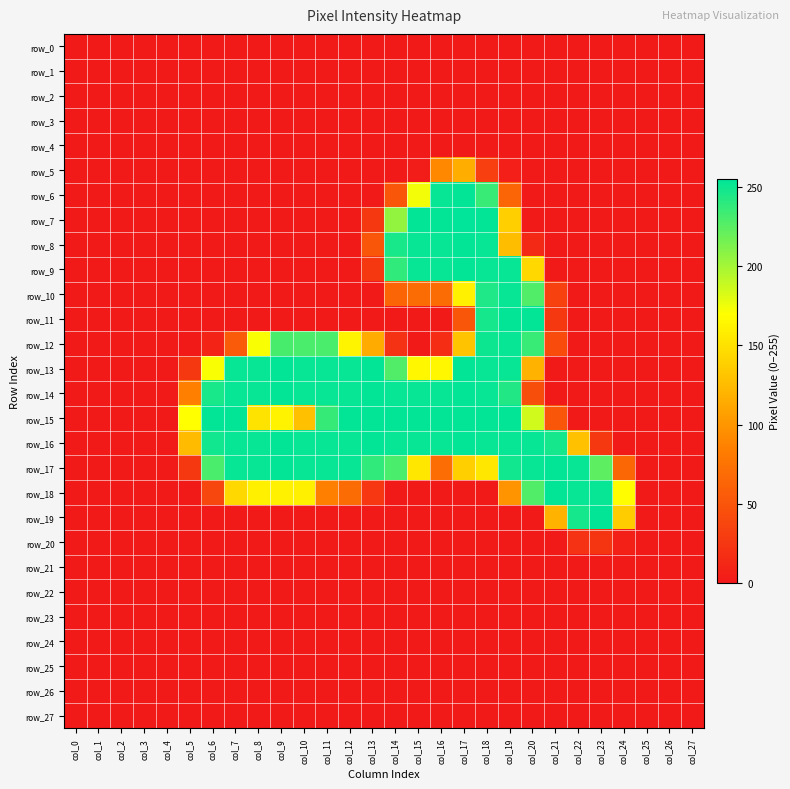

Is the value of row_11 at col_3 greater than the value of row_17 at col_22?

No